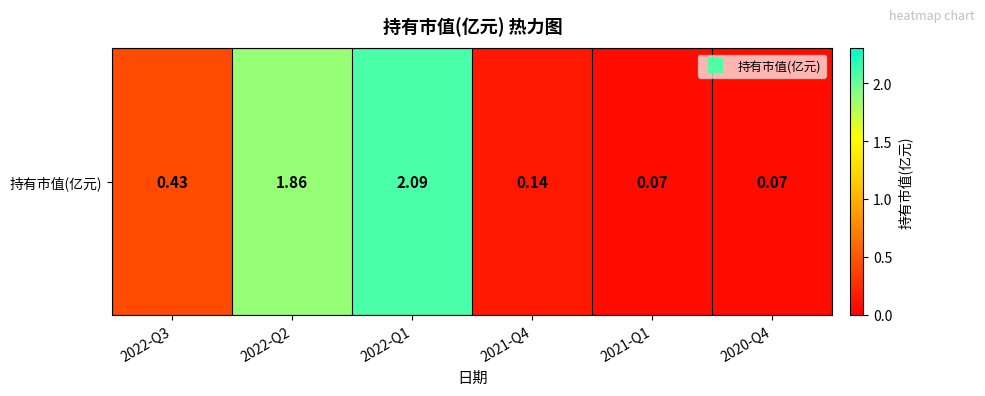

Reading left to right, what are all the values shown in this chart?

0.4	1.9	2.1	0.1	0.1	0.1